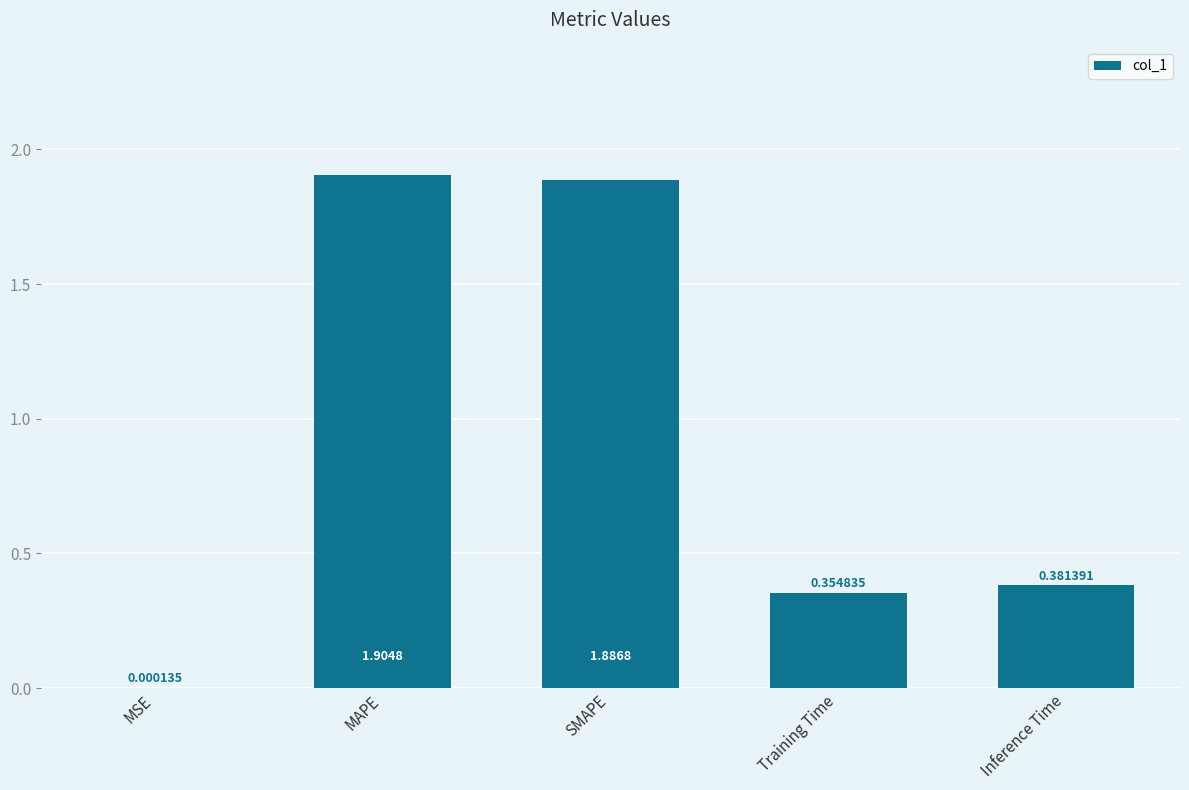

Which label corresponds to the largest value in the chart?

MAPE